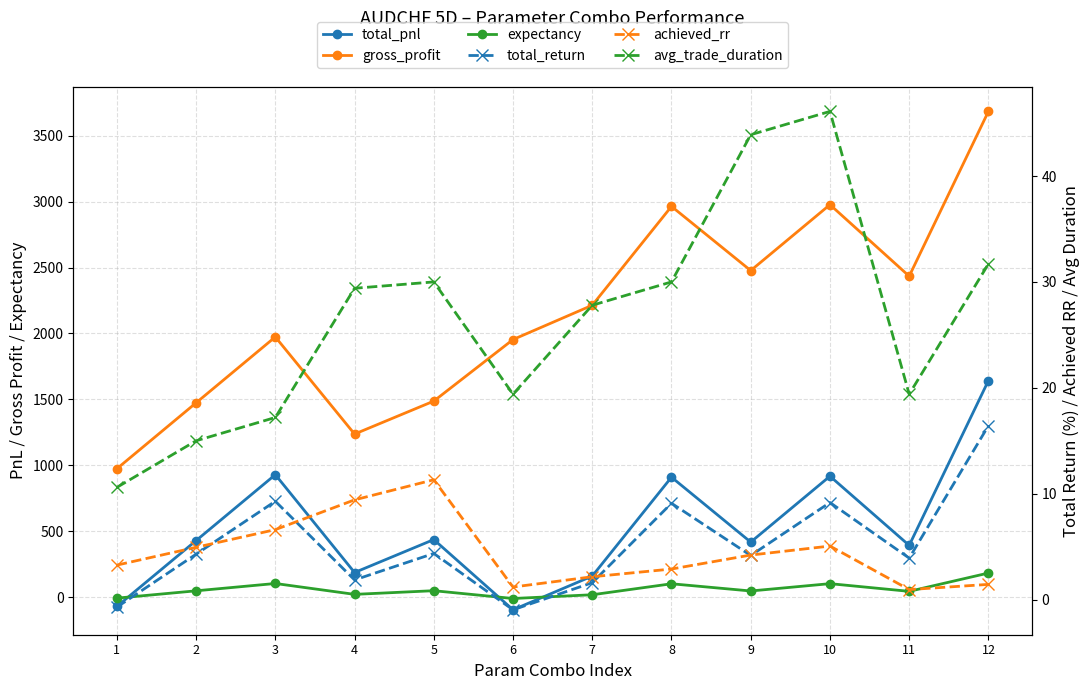

How many intersections are there between achieved_rr and total_return?

5